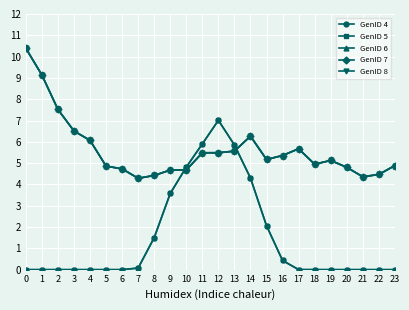

Is it true that GenID 4 equals 0.0 at 5?

True